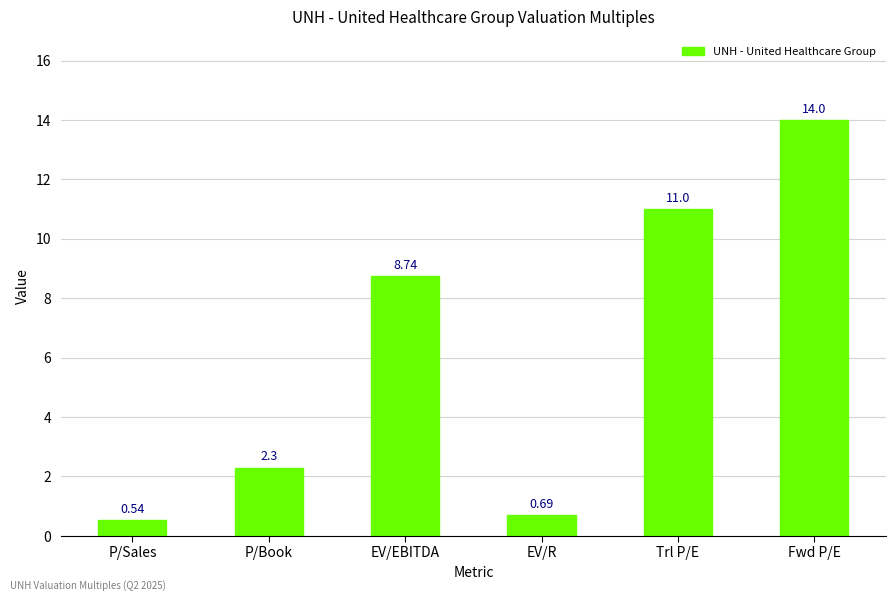

What is the sum of the values at Fwd P/E and EV/EBITDA?

22.7